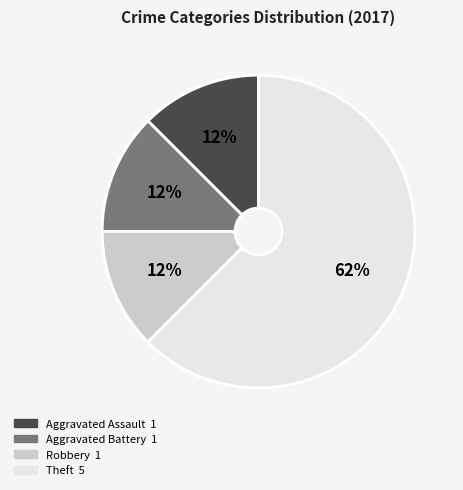

To the nearest percent, what is the average slice percentage?

25%